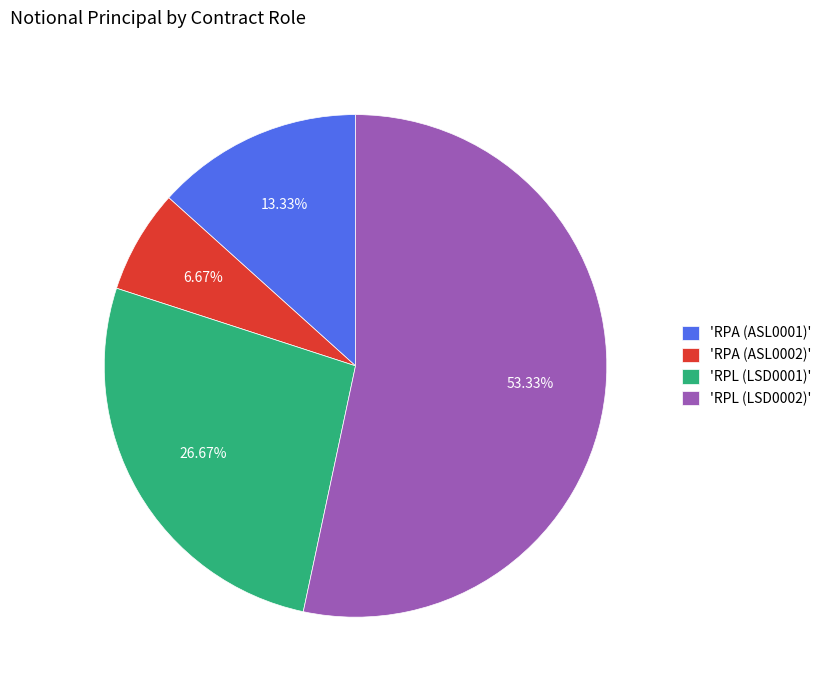

Do 'RPA (ASL0001)' and 'RPL (LSD0002)' together represent more than half of the pie?

Yes